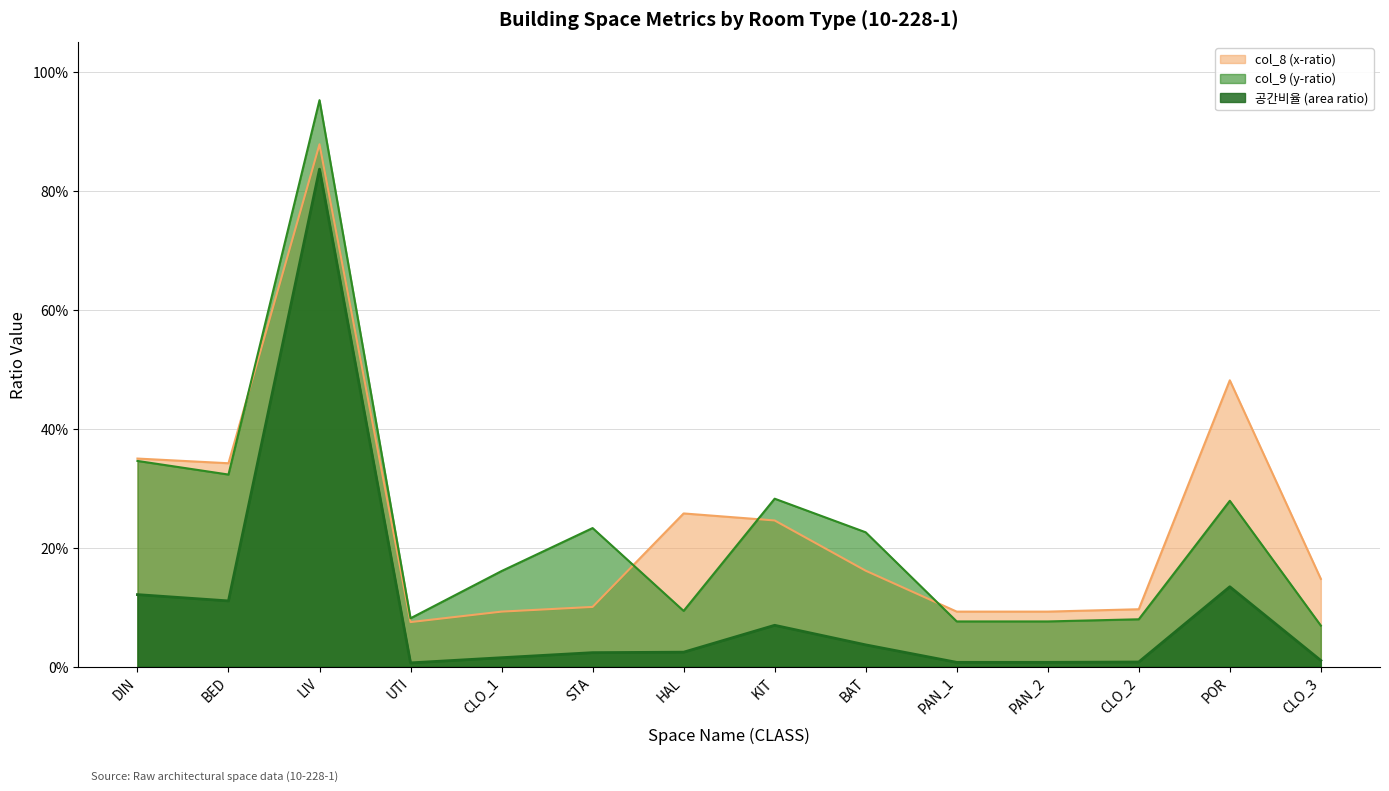

At which category is the sum across all series the highest?

LIV